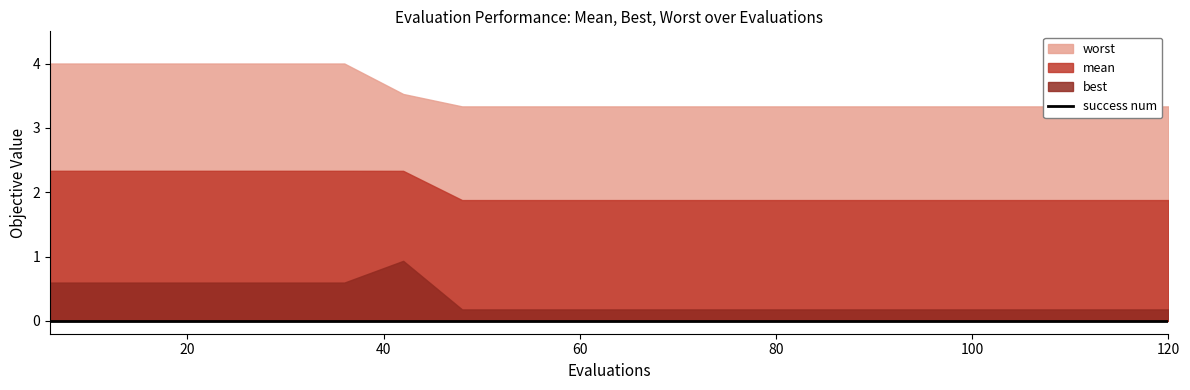

True or false: best has a value of 0.4 at 6.

False